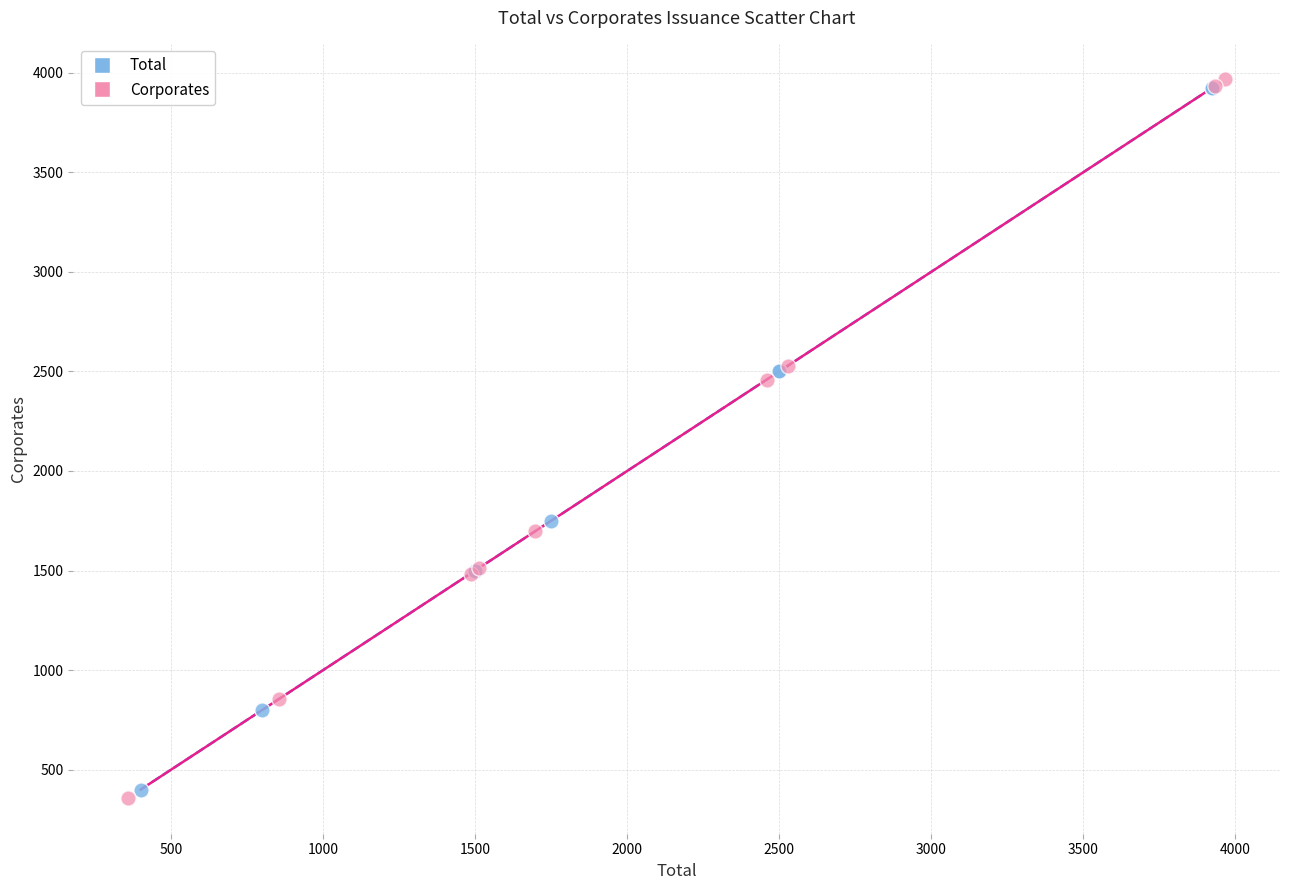

Which series contains the lowest Y value?

Corporates